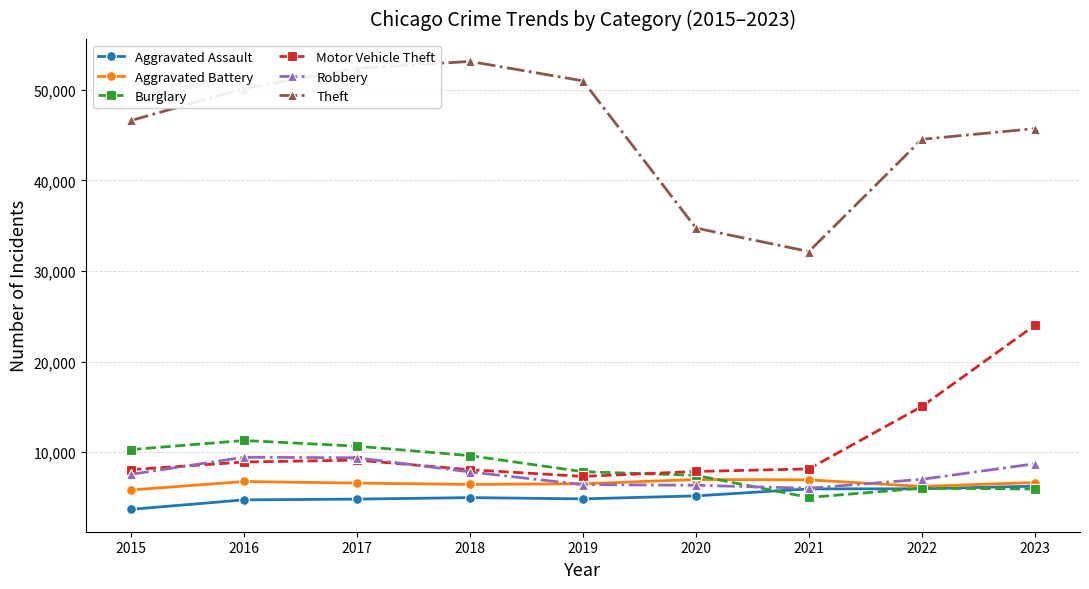

What is the difference between the Burglary values at 2021 and 2020?

2435